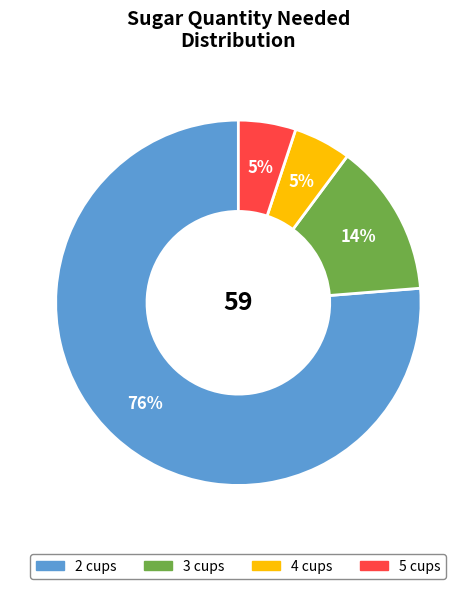

Between 3 and 4, which is larger?

3